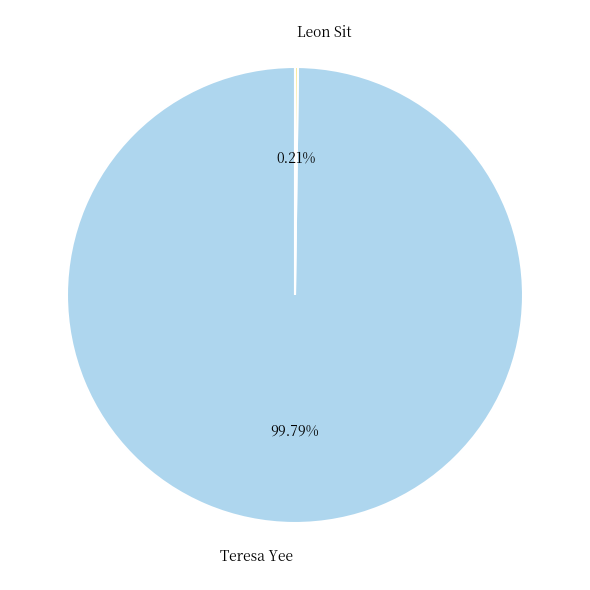

What is the largest slice in the pie chart?

Teresa Yee